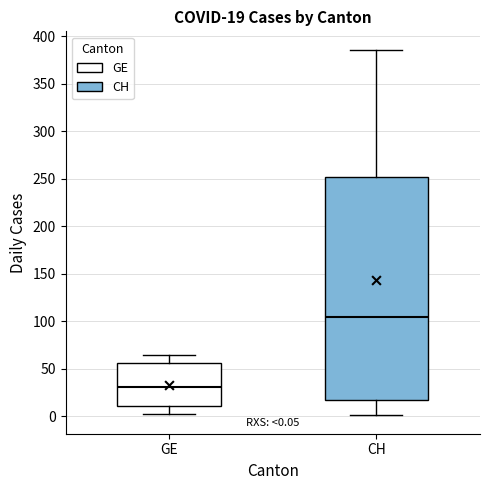

Comparing the boxes themselves (not the whiskers), which one is the tallest?

CH